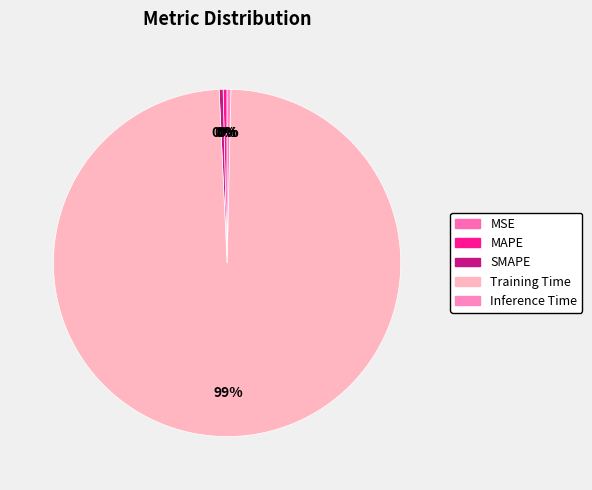

True or false: MSE accounts for 11% of the total.

False